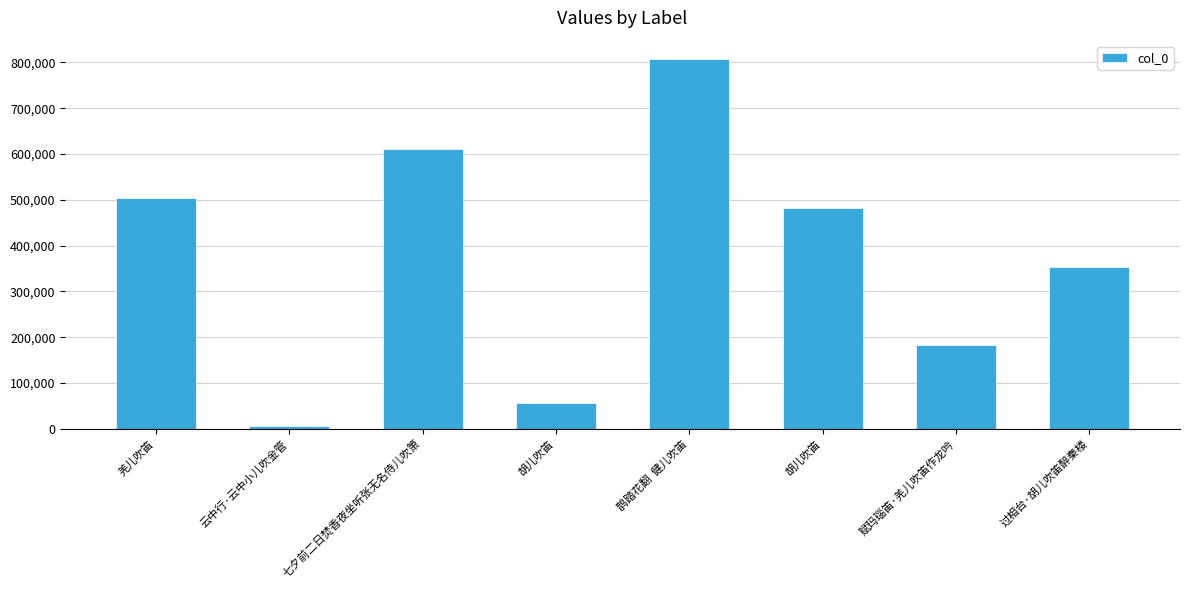

What is the value of the 2nd bar from the left?

6664